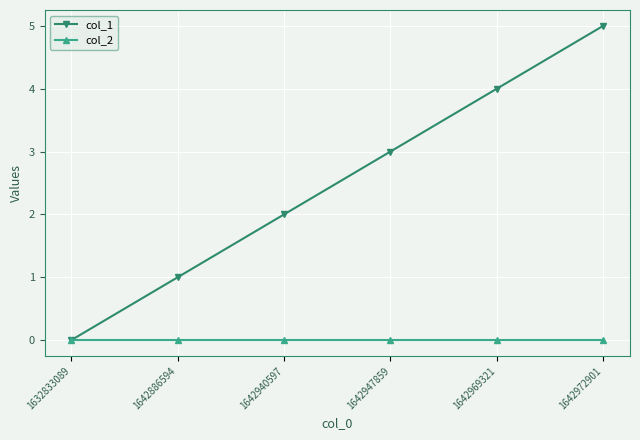

Reading left to right, transcribe all the data shown in this chart.

col_1: 1632833089=0	1642886594=1	1642940597=2	1642947859=3	1642969321=4	1642972901=5
col_2: 1632833089=0	1642886594=0	1642940597=0	1642947859=0	1642969321=0	1642972901=0